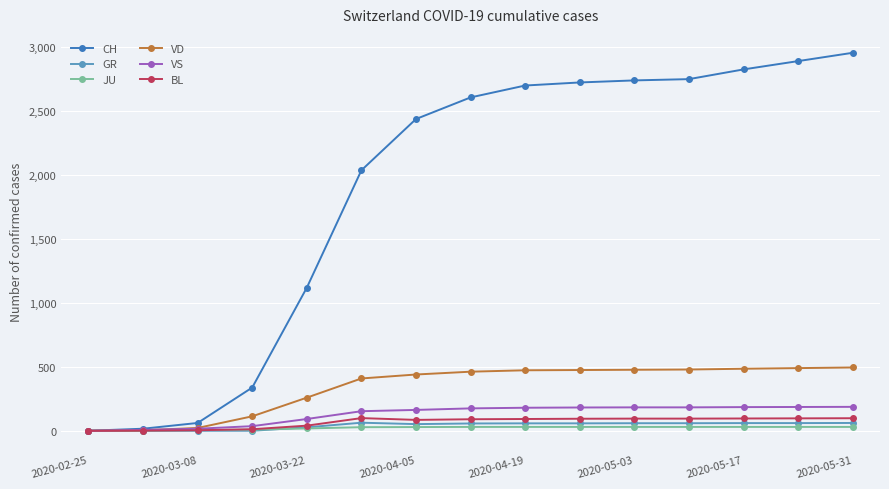

At how many categories does at least one series exceed 2189?

9